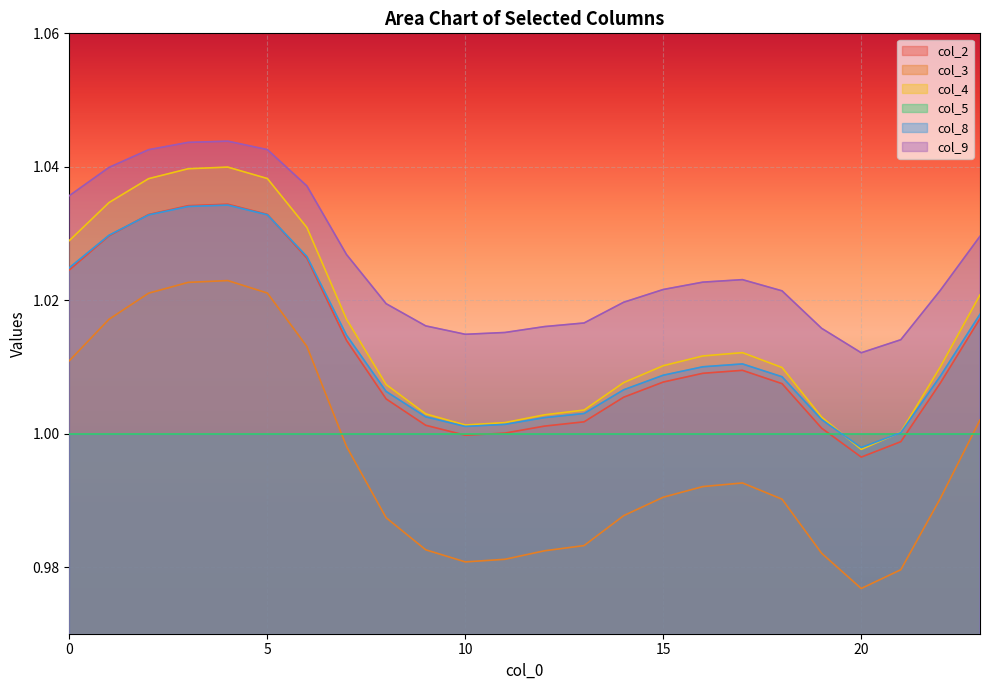

What is the value of the col_4 point at the 18th from the left?

1.0